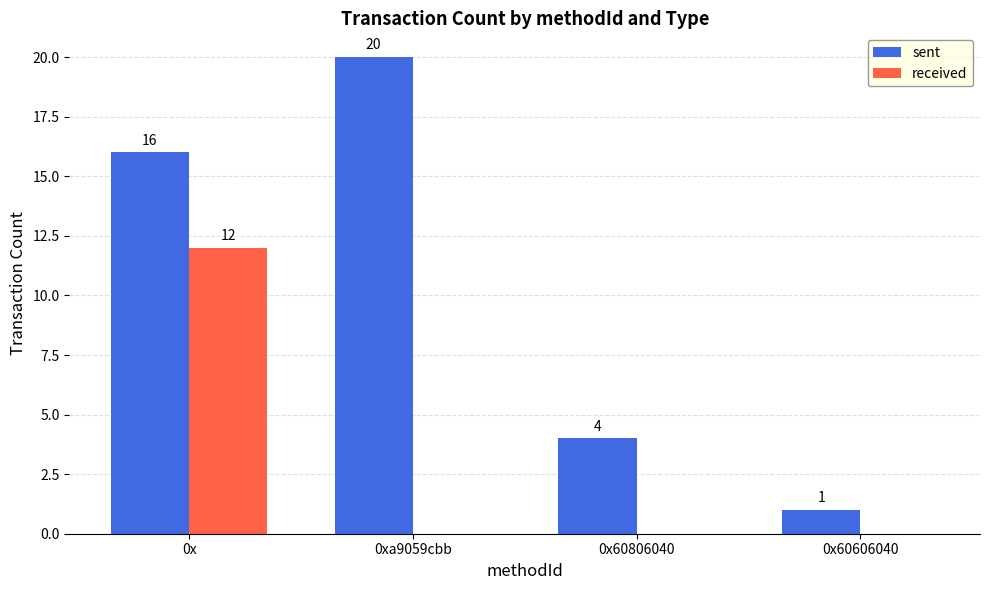

Count the number of categories in the chart.

4